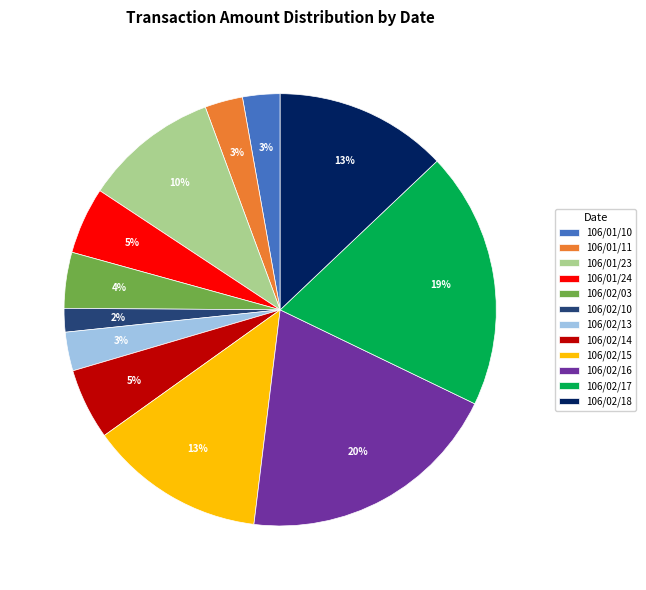

What percentage is the 106/02/18 slice, to the nearest percent?

13%